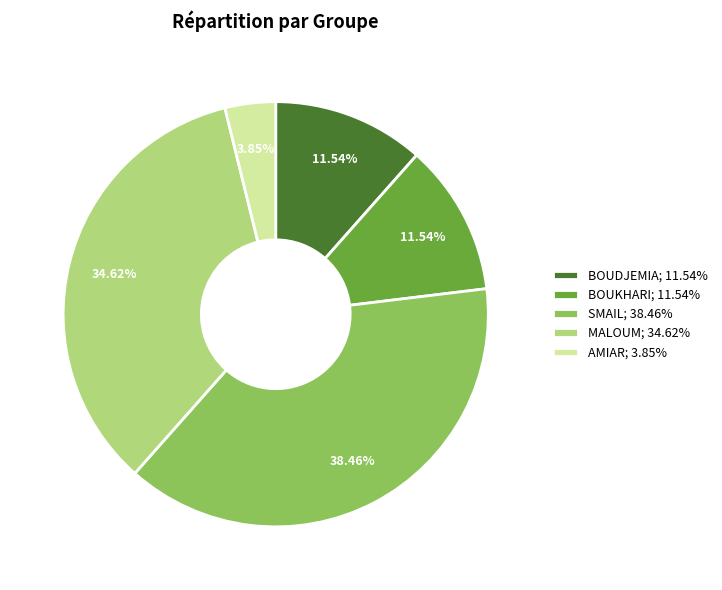

What percentage do SMAIL and BOUKHARI together represent?

50.0%